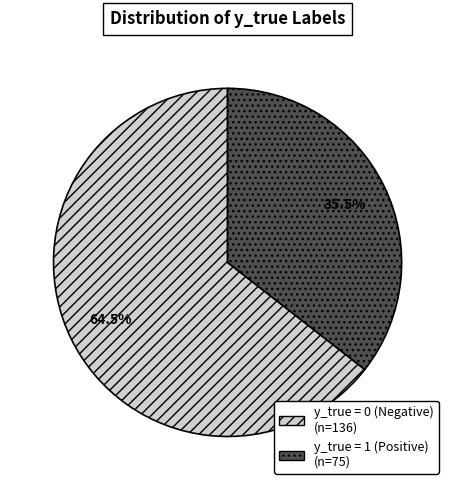

Is there any slice that represents more than half of the pie?

Yes